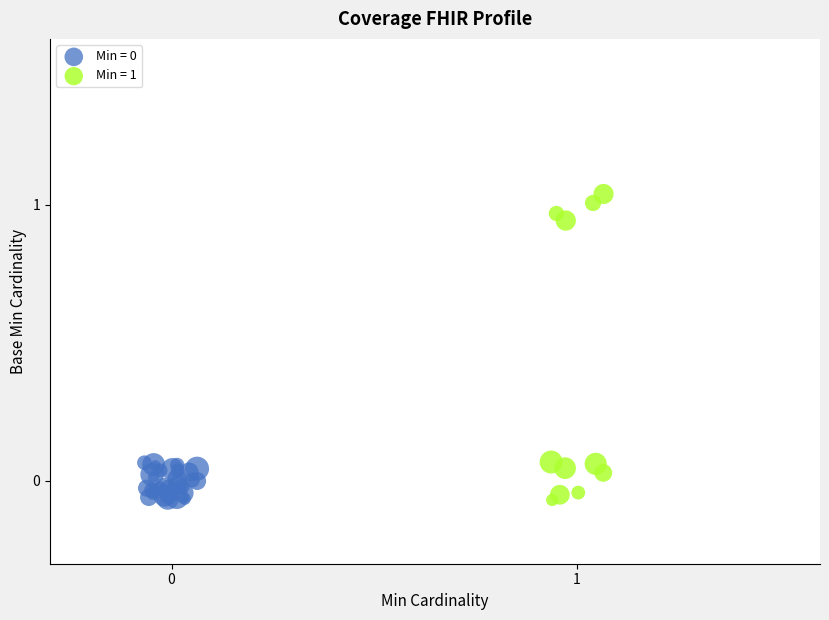

Which series has the widest spread of Y values?

Min = 1